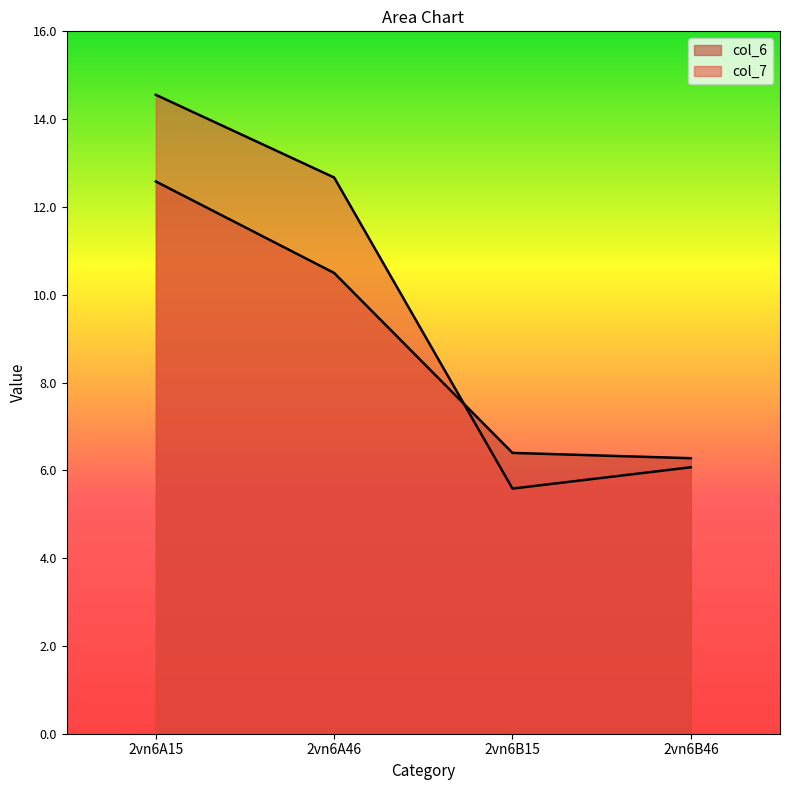

Reading left to right, list all the values displayed in this chart.

col_6: 2vn6A15=12.6	2vn6A46=10.5	2vn6B15=6.4	2vn6B46=6.3
col_7: 2vn6A15=14.6	2vn6A46=12.7	2vn6B15=5.6	2vn6B46=6.1